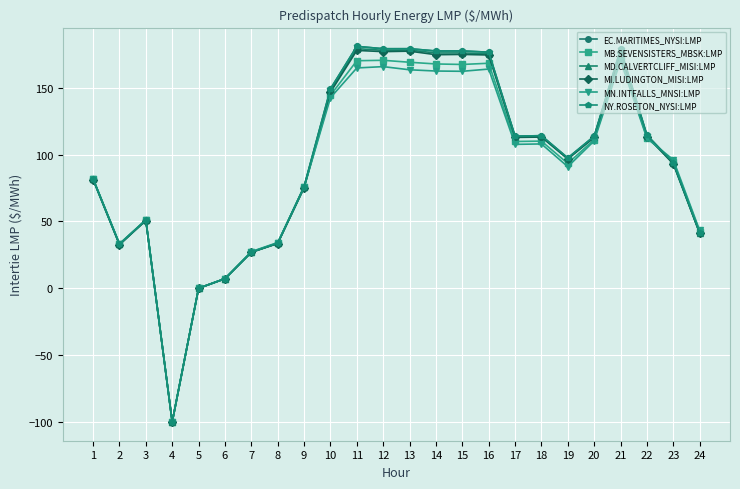

List the labels in order of MD.CALVERTCLIFF_MISI:LMP value, largest first.

11, 13, 12, 21, 15, 14, 16, 10, 22, 18, 17, 20, 19, 23, 1, 9, 3, 24, 8, 2, 7, 6, 5, 4